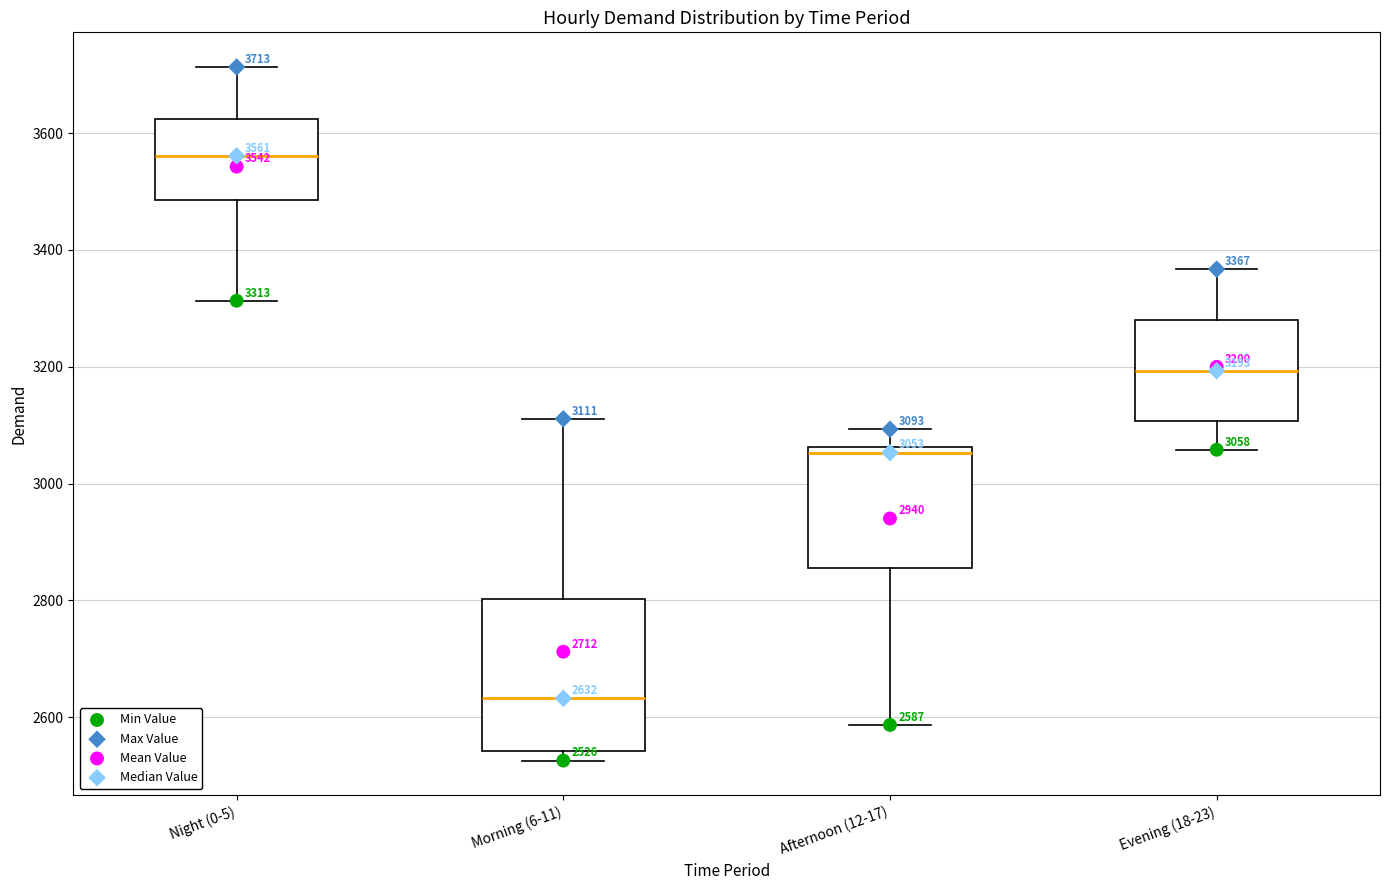

Comparing the boxes themselves (not the whiskers), which one is the tallest?

Morning (6-11)